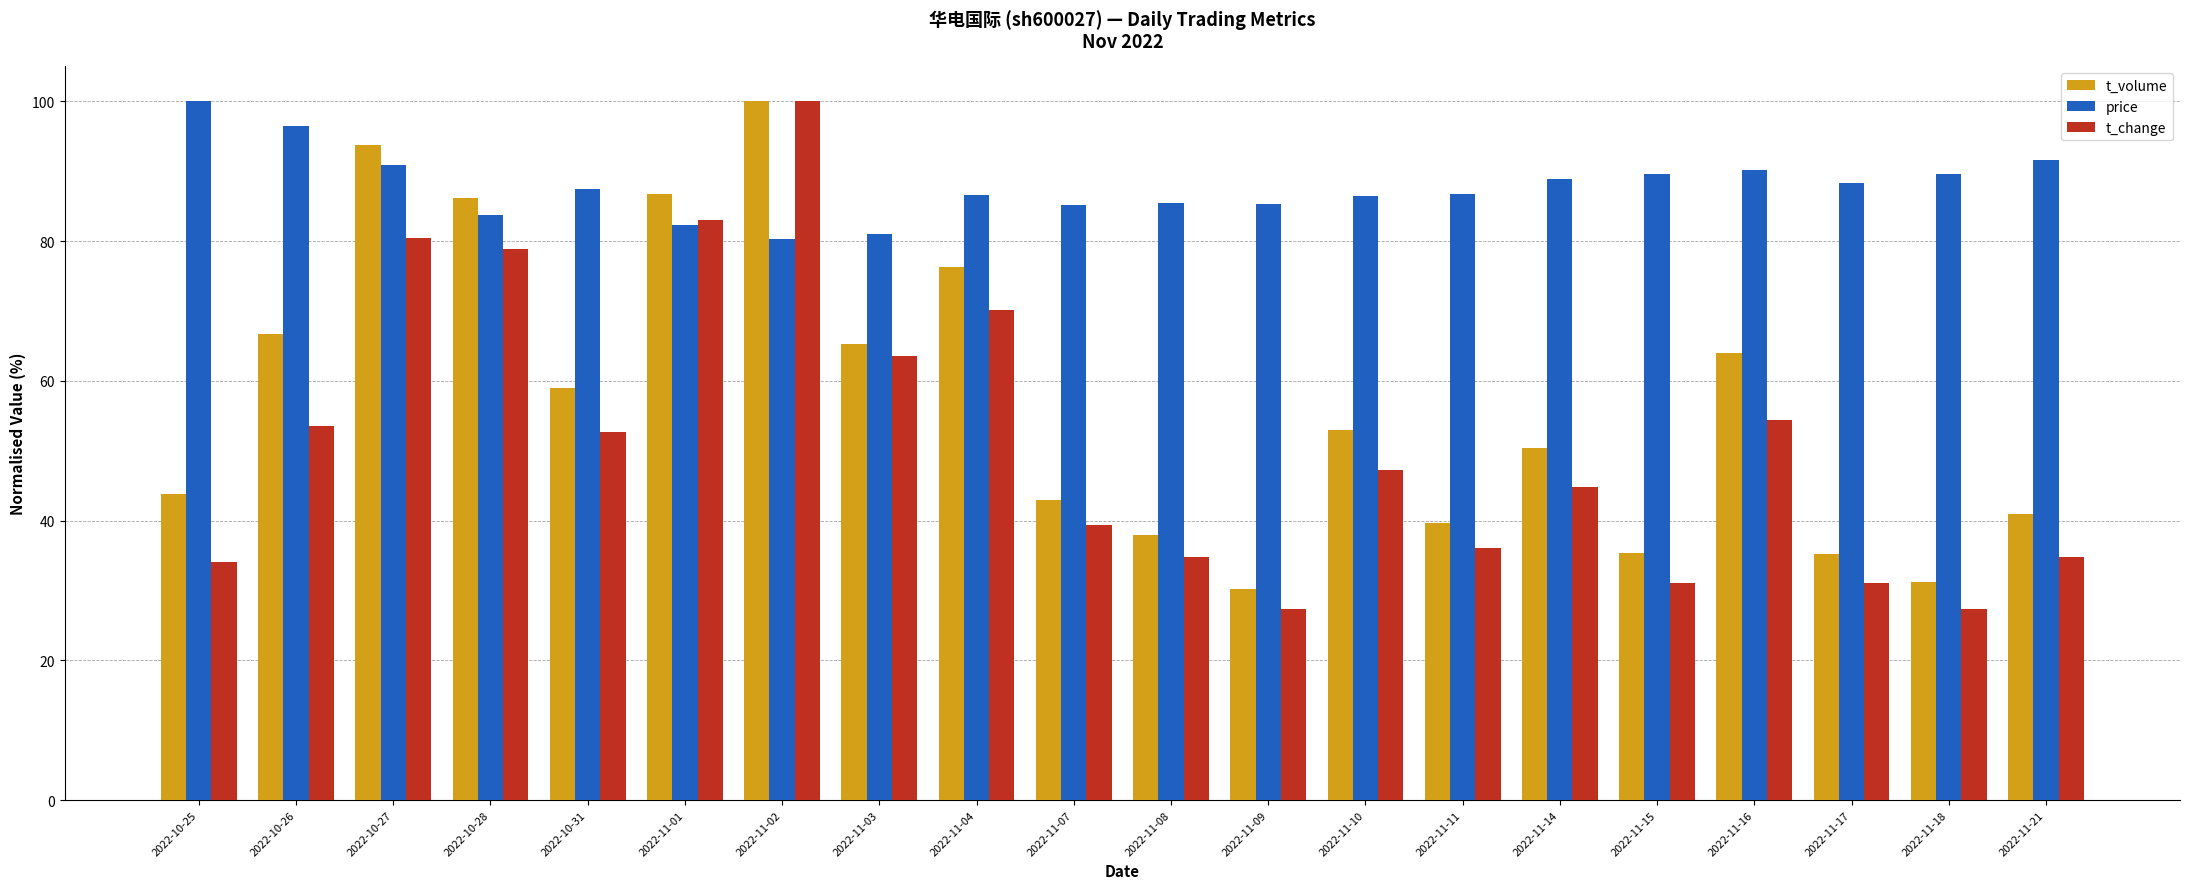

What is the minimum value for t_volume?

30.2